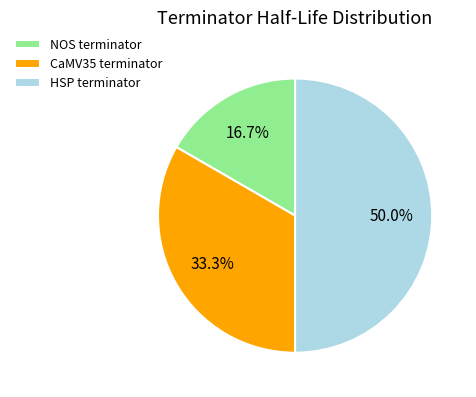

Do CaMV35 terminator and HSP terminator together represent more than half of the pie?

Yes